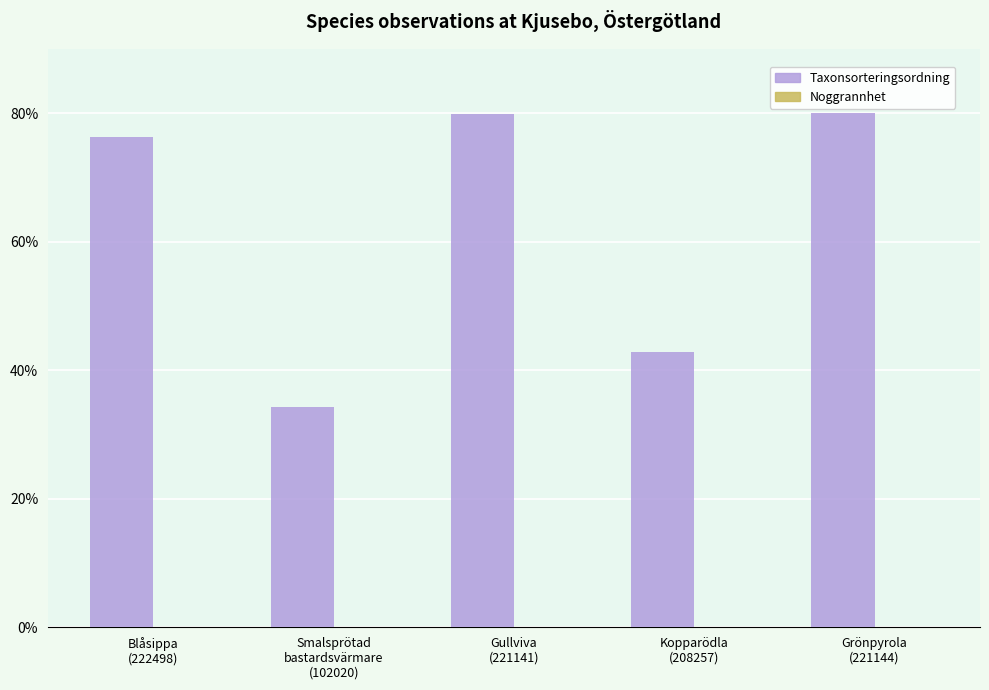

Which series has the largest total across all categories?

Taxonsorteringsordning